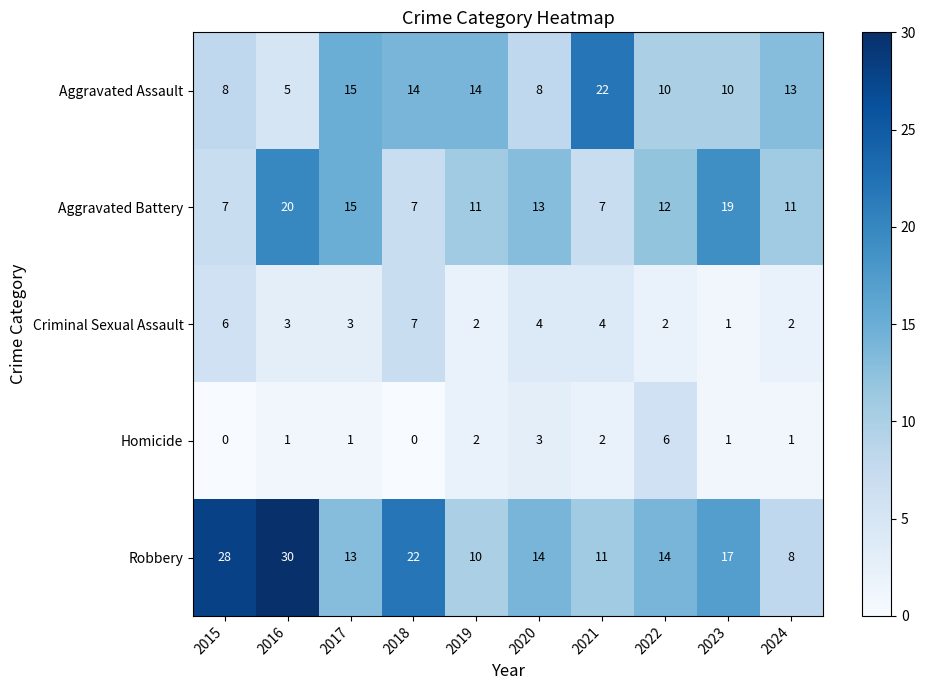

Rank the series by their maximum value, from highest to lowest.

Robbery, Aggravated Assault, Aggravated Battery, Criminal Sexual Assault, Homicide